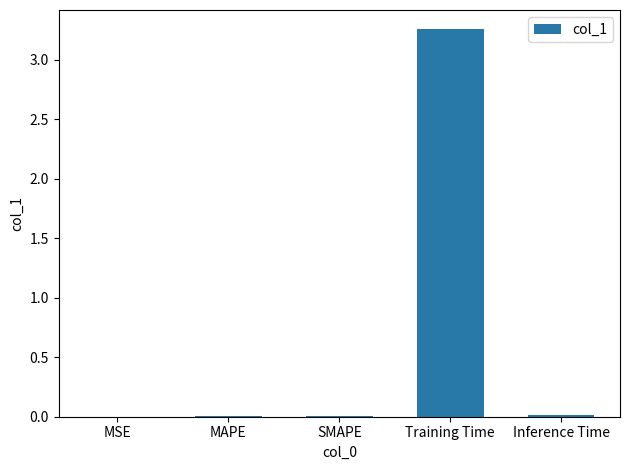

Is it true that the value at Inference Time is 0.0?

True